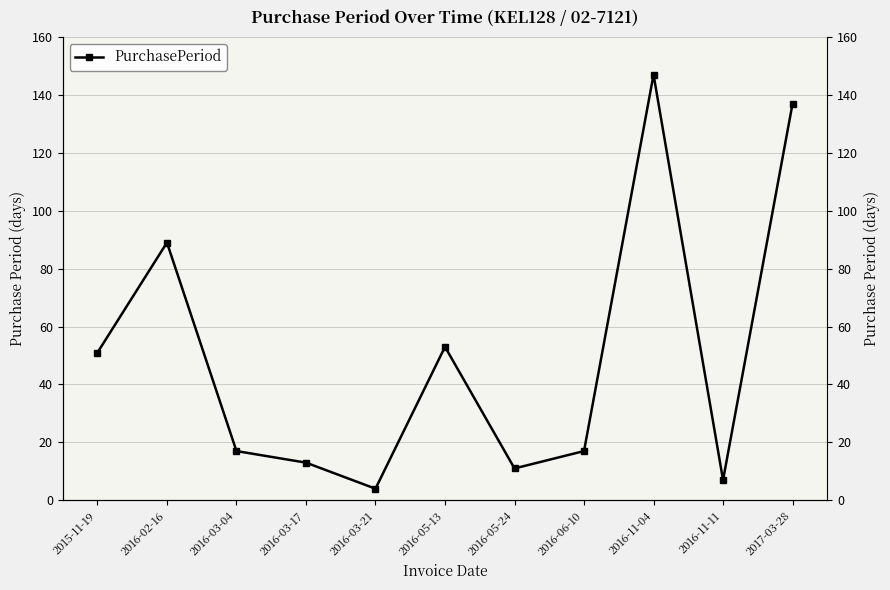

What is the difference between the maximum and minimum values?

143